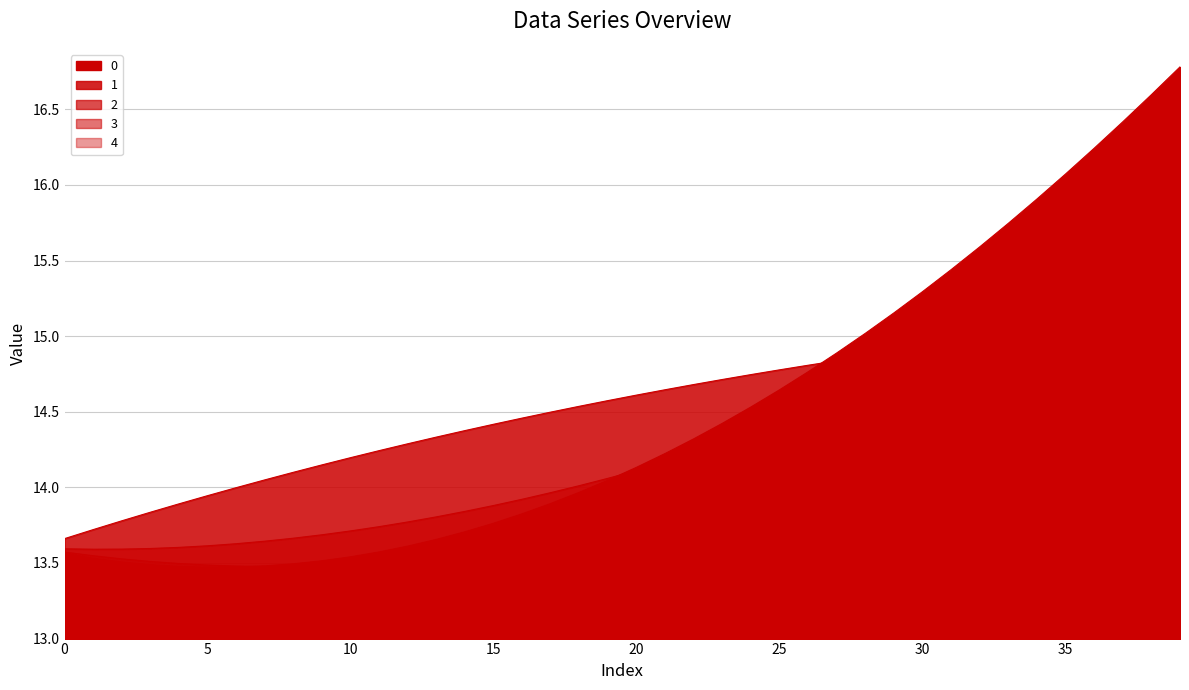

Which series has the largest total across all categories?

1